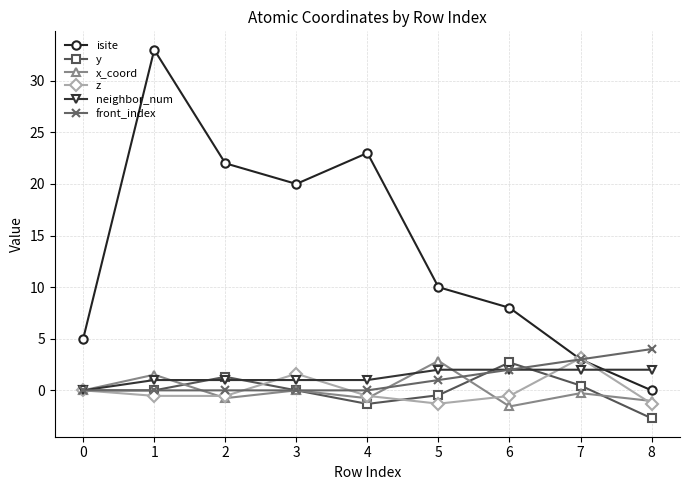

What value does the x_coord series have at 5?

2.9